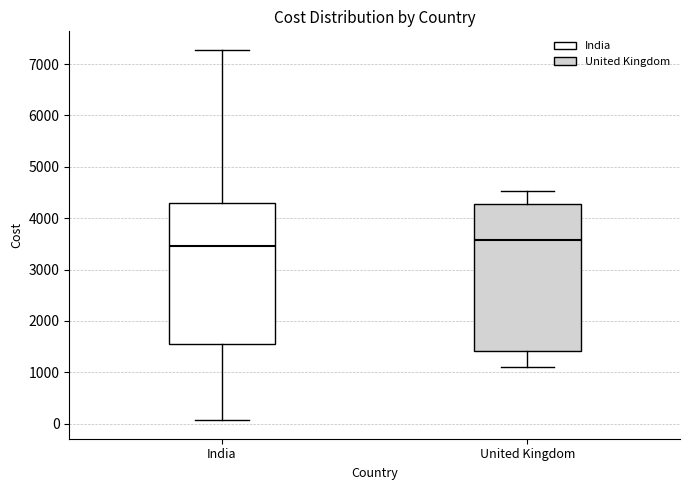

Reading left to right, transcribe this box plot: for each box, give where its median line is, the range the box spans, and where its two whiskers end, as read against the y-axis. The values are not printed on the chart, so give them approximately, as read against the axis.

India: median 3500, box 1500 to 4300, whiskers 100 to 7300
United Kingdom: median 3600, box 1400 to 4300, whiskers 1100 to 4500